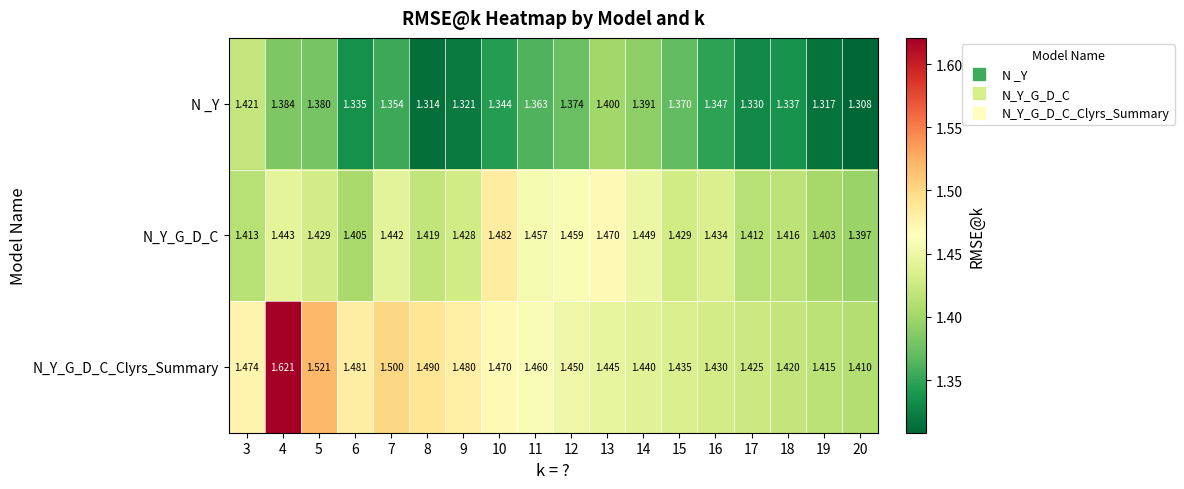

At 4, list the series in order from smallest to largest.

N _Y, N_Y_G_D_C, N_Y_G_D_C_Clyrs_Summary